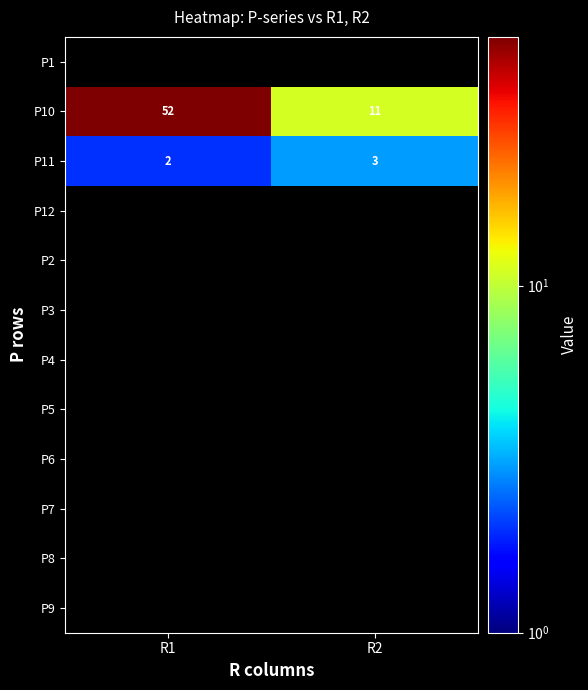

At which label does P10 reach its peak?

R1